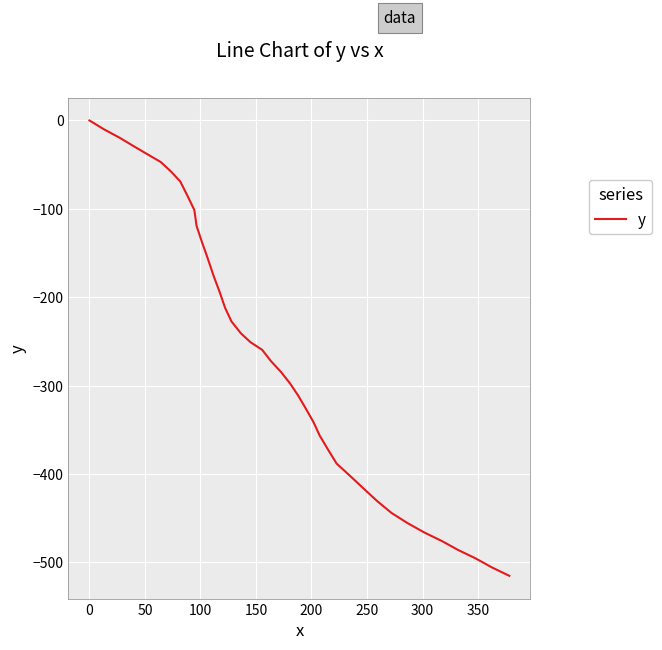

What is the smallest value displayed?

-515.1